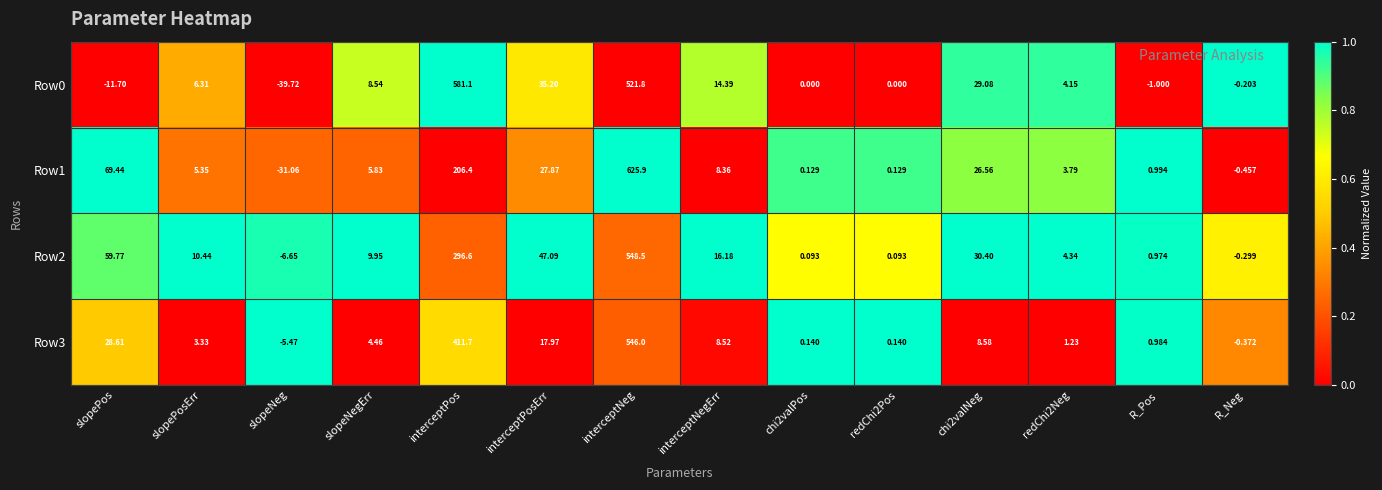

Which category has the highest value in the Row2 series?

interceptNeg